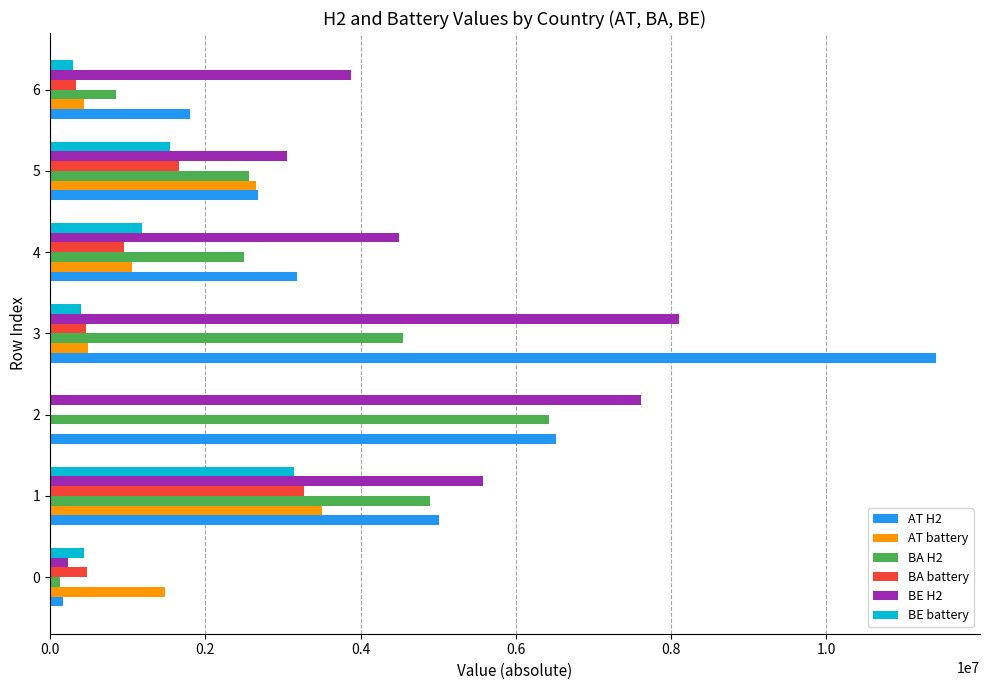

Between 1 and 2, which series saw the biggest shift?

AT battery